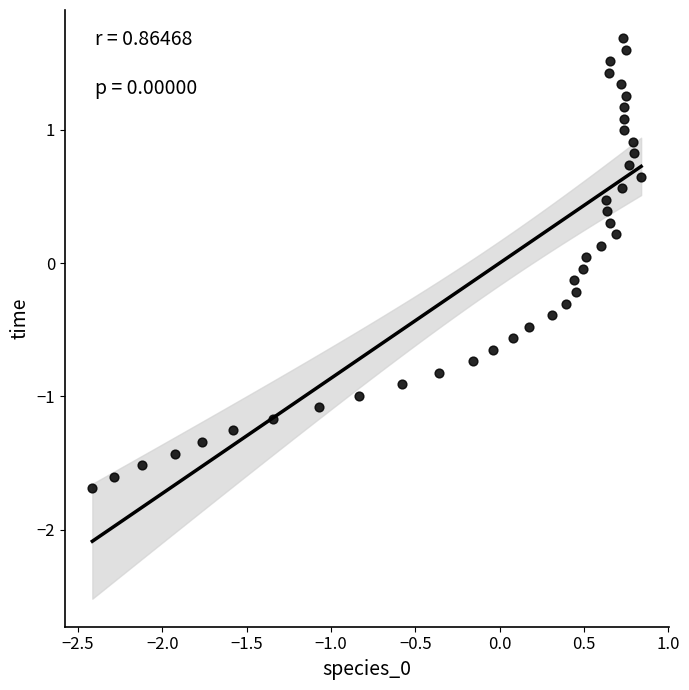

What is the range of X values (max minus min)?

3.3